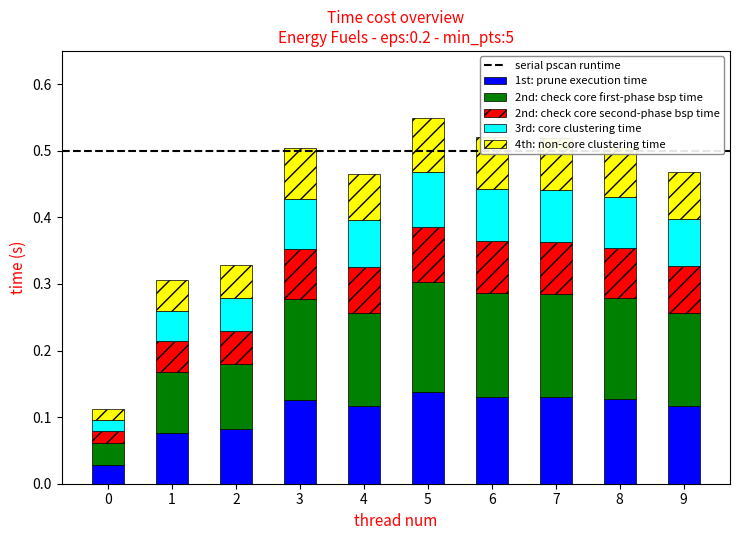

What is the total value across all series at 2?

0.3